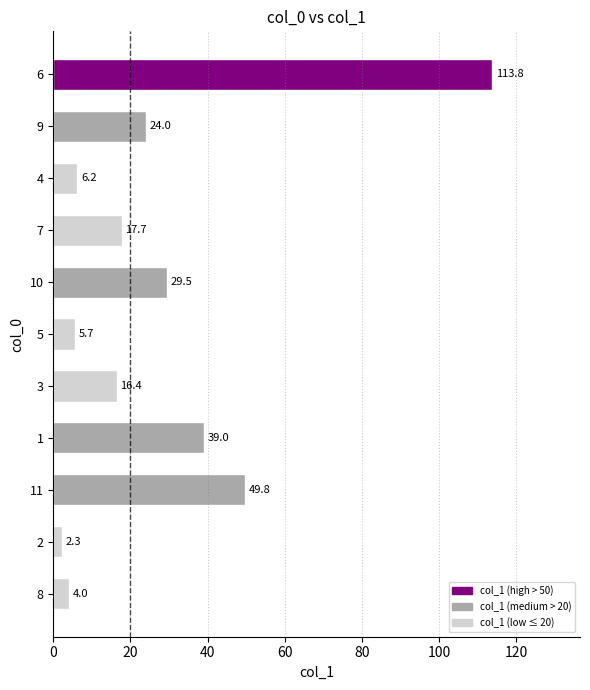

How many values are below 17?

5